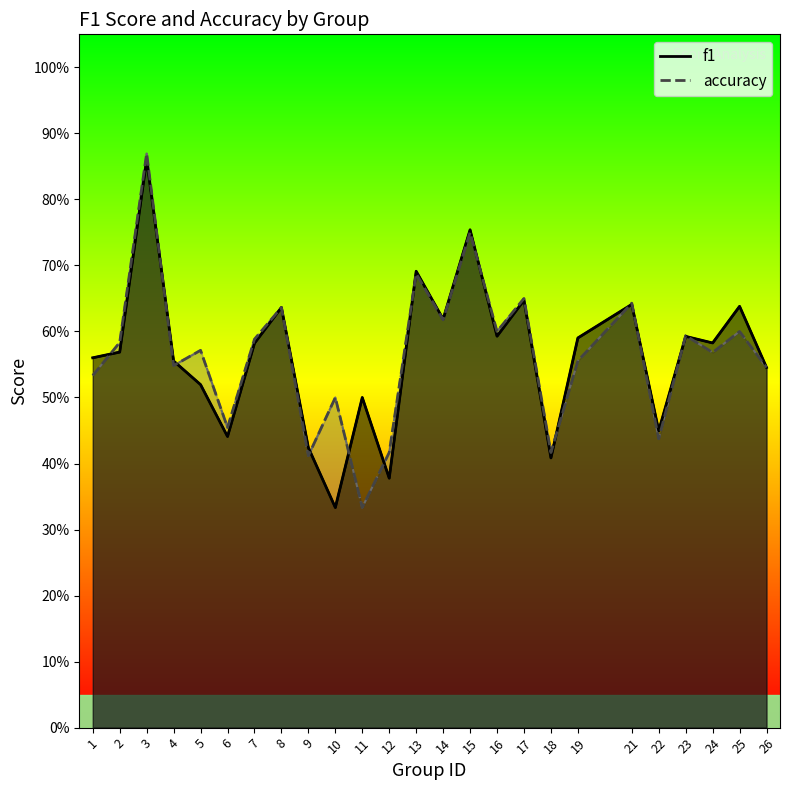

The value of accuracy line at 9 is 0.6. True or false?

False